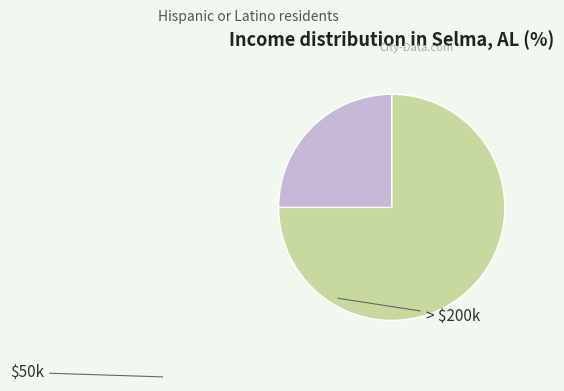

Does any single category account for the majority?

Yes